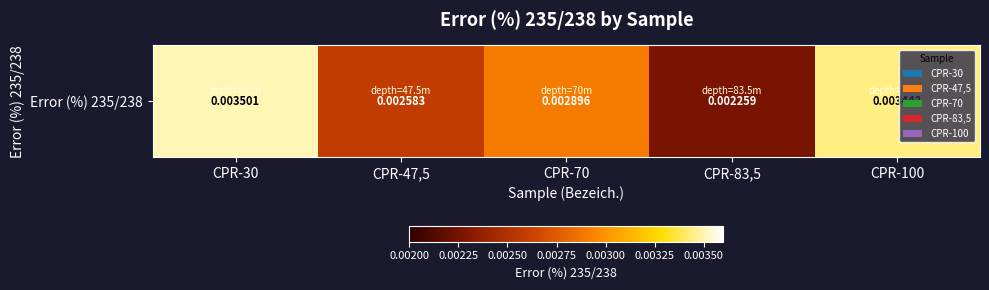

Which has a higher value, CPR-83,5 or CPR-100?

CPR-100